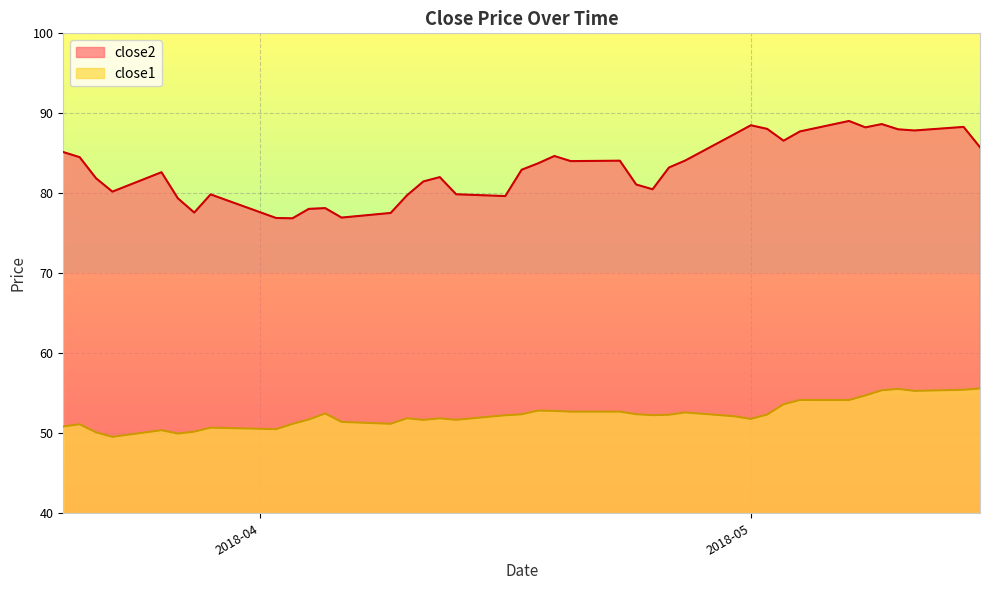

How many data points in close1 are less than 52?

18